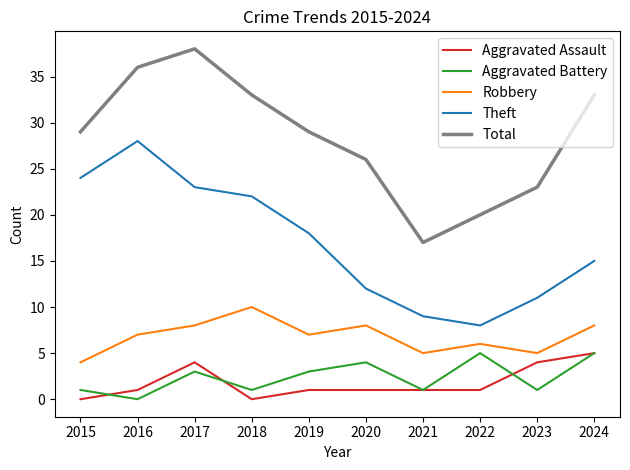

The Theft series shows 39 at 2016. True or false?

False